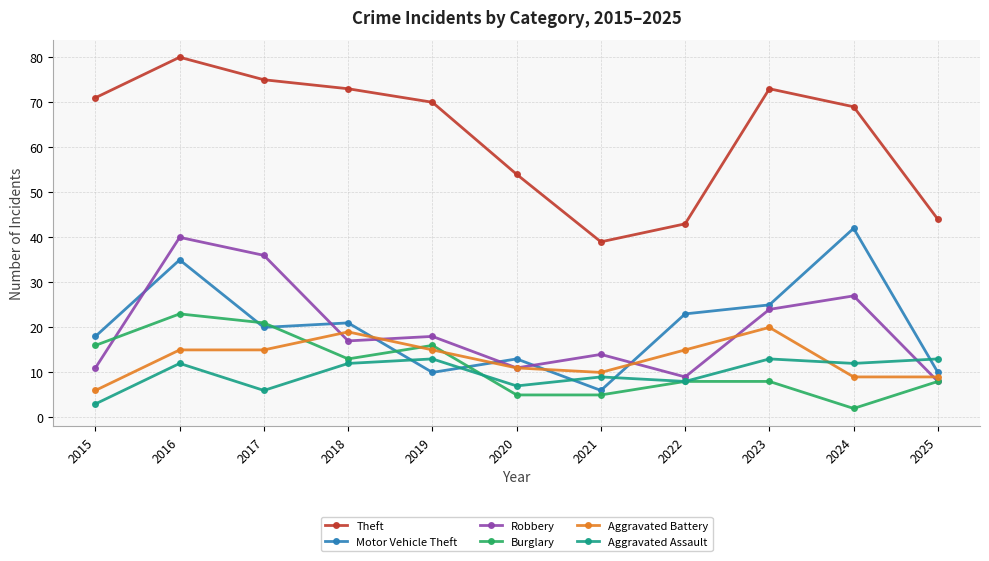

Reading left to right, extract all data points from this chart.

Theft: 71	80	75	73	70	54	39	43	73	69	44
Motor Vehicle Theft: 18	35	20	21	10	13	6	23	25	42	10
Robbery: 11	40	36	17	18	11	14	9	24	27	8
Burglary: 16	23	21	13	16	5	5	8	8	2	8
Aggravated Battery: 6	15	15	19	15	11	10	15	20	9	9
Aggravated Assault: 3	12	6	12	13	7	9	8	13	12	13